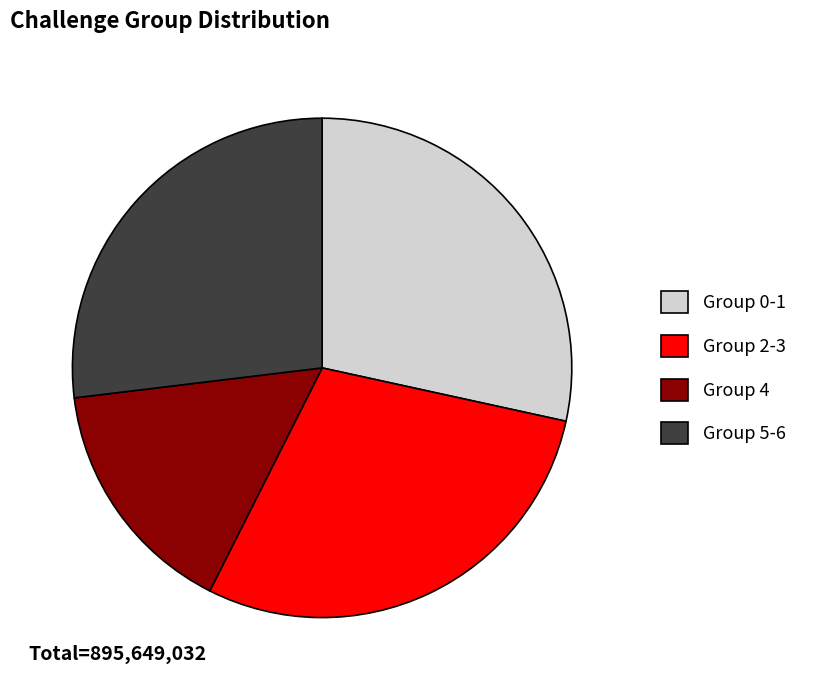

Count the number of slices in the pie.

4